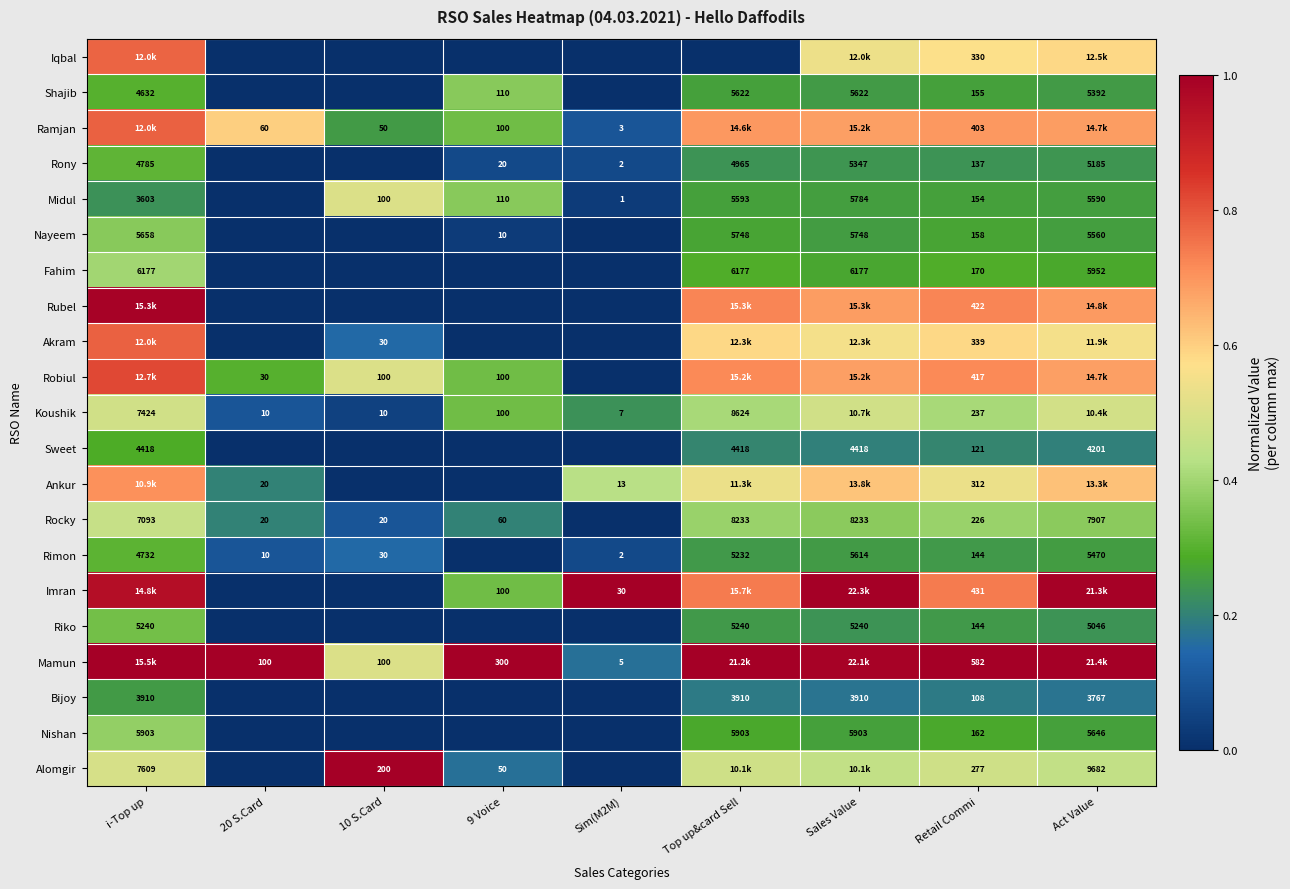

Is the value of Bijoy at Act Value greater than the value of Midul at Sales Value?

No